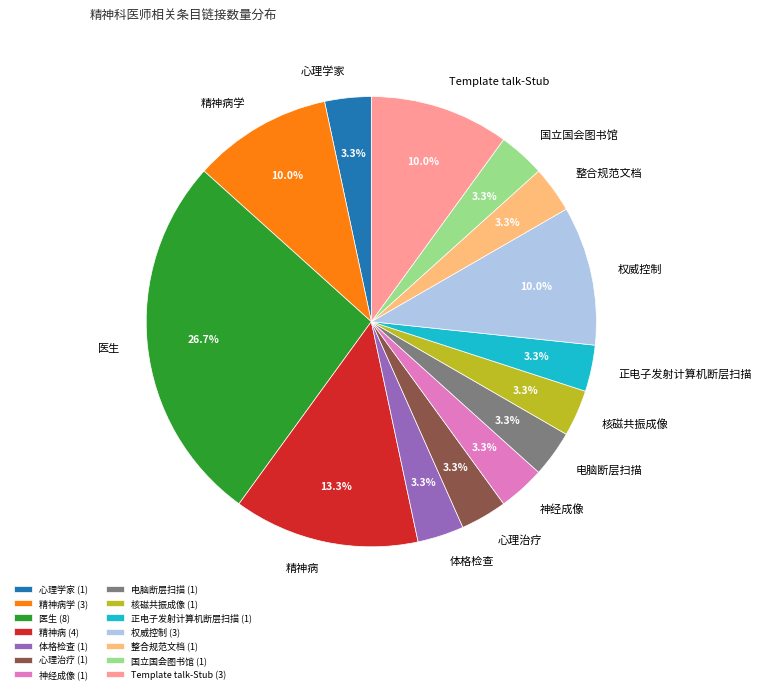

What is the ratio of the value at 神经成像 to the value at 正电子发射计算机断层扫描?

1.0